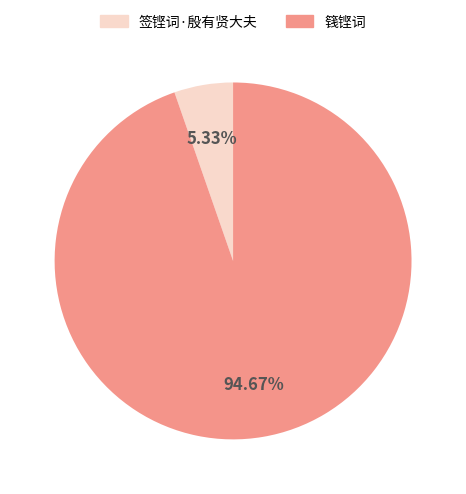

Is there a majority slice in this chart?

Yes